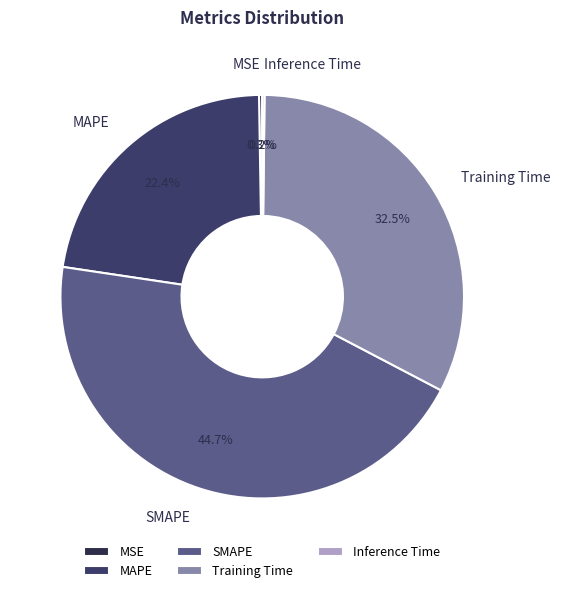

Do MAPE and Training Time together represent more than half of the pie?

Yes